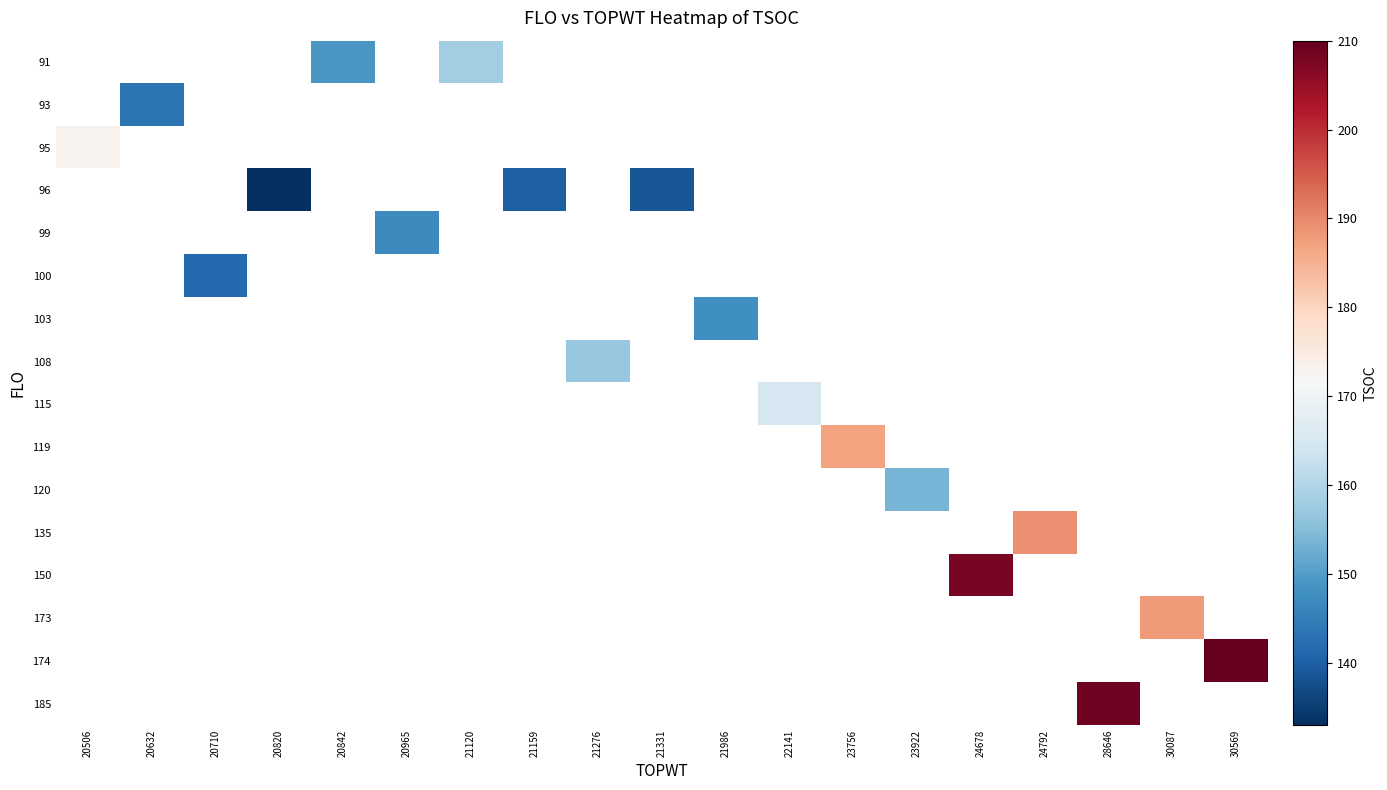

Which category has the highest value across all series?

30569